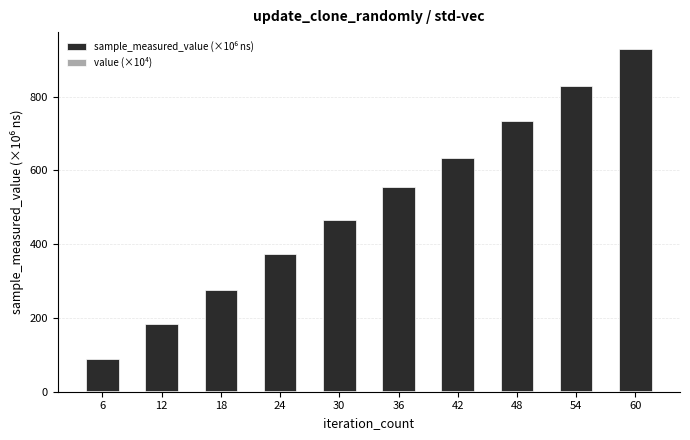

What is the total value across all series at 24?

374.6